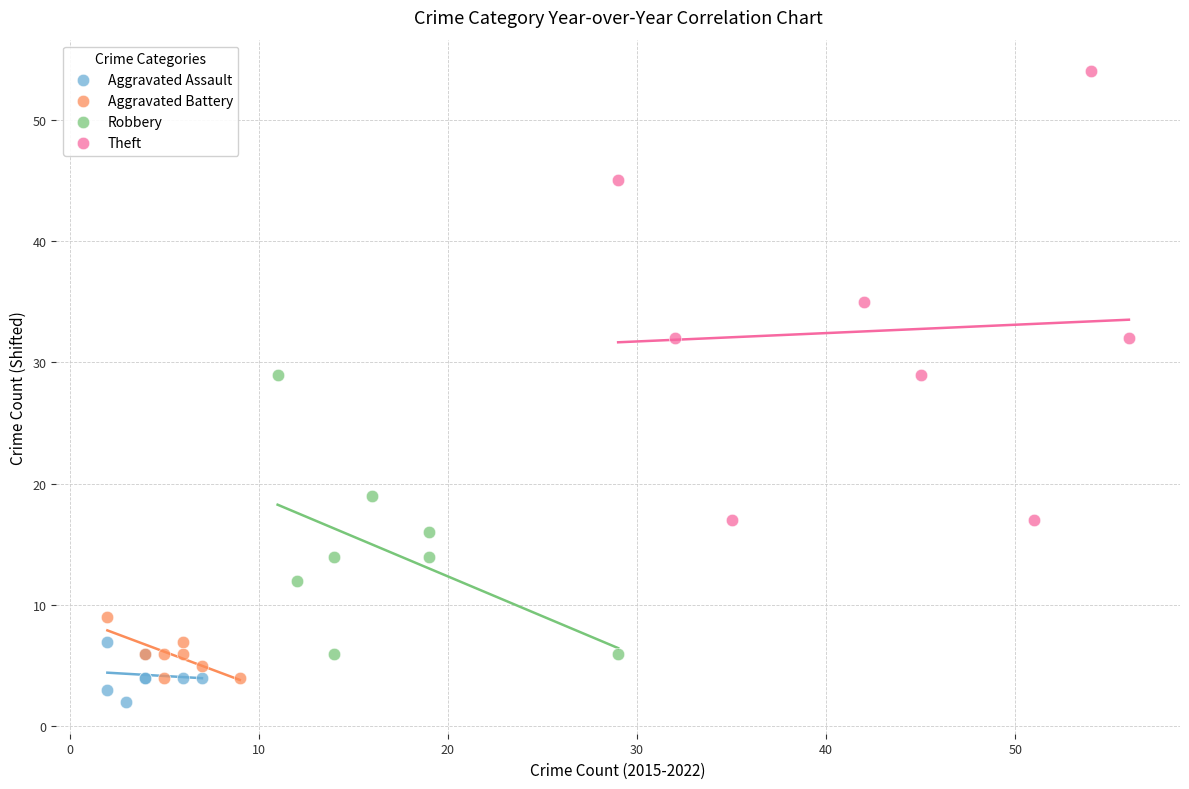

Which series has the largest Y range (max minus min)?

Theft